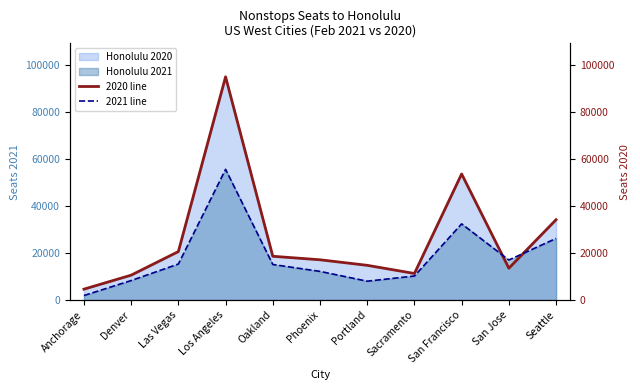

True or false: 2021 line and 2020 line cross at least once.

True